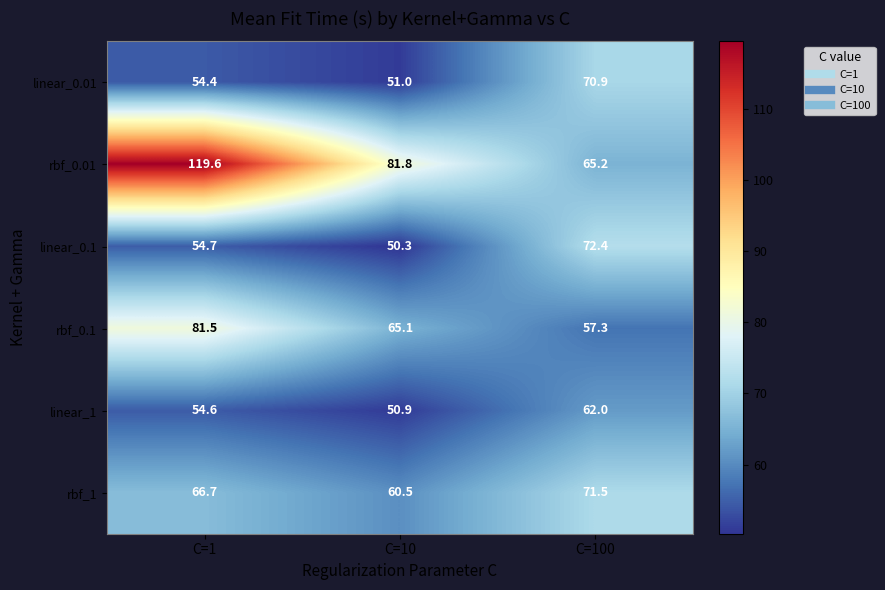

What is the highest value of the rbf_0.01 series?

119.6